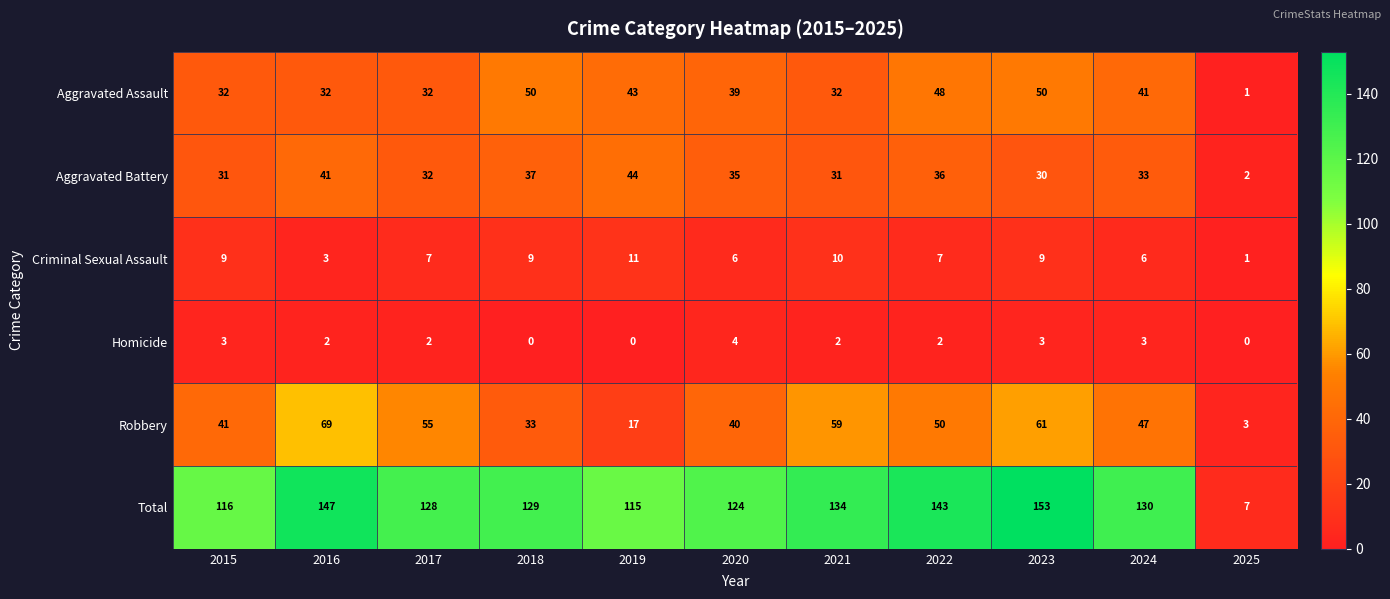

Is it true that Robbery equals 90 at 2023?

False